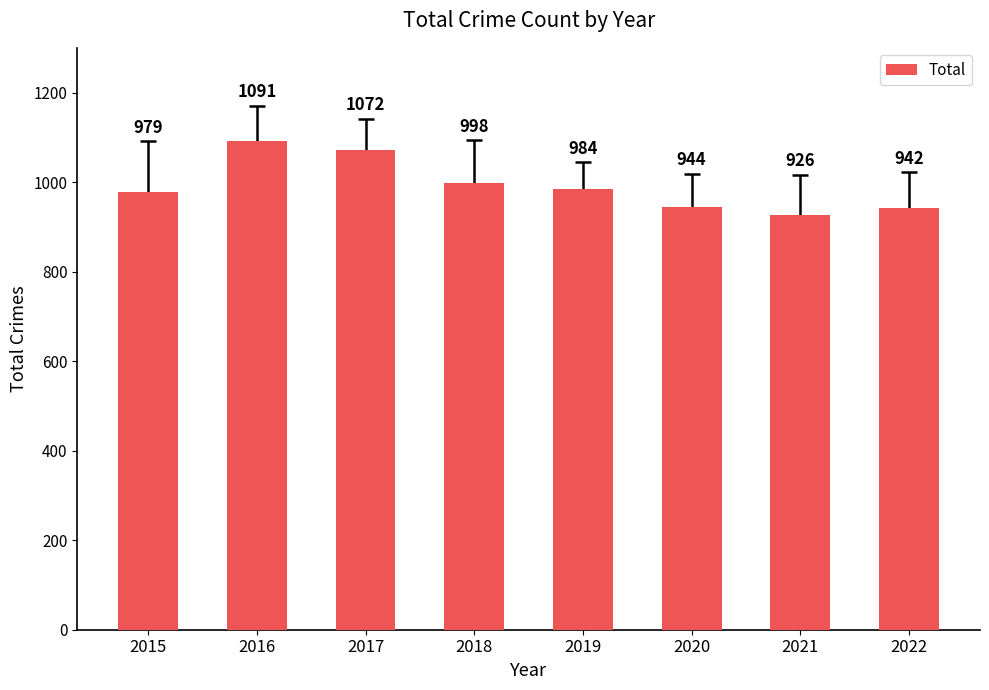

What value does the data have at 2017?

1072